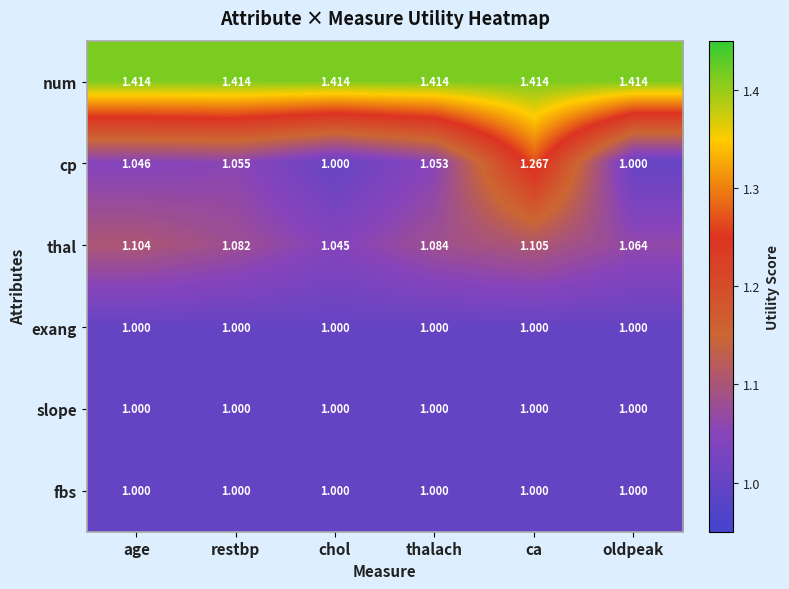

What is the total value across all series at thalach?

6.6